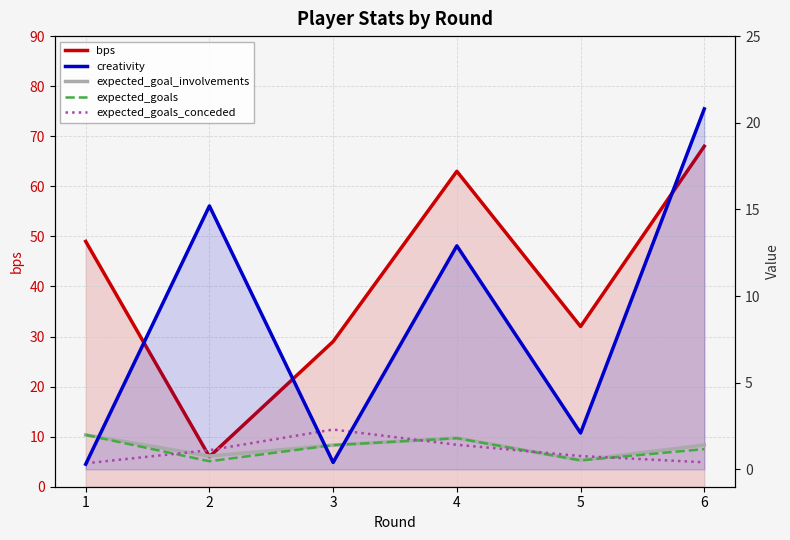

Between which two adjacent categories do bps and creativity first intersect?

1 and 2